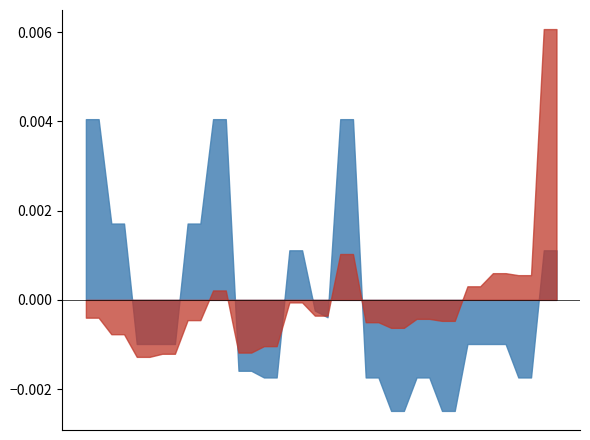

Which has a higher value, CZ-DE_1 or AT-SI_1?

CZ-DE_1